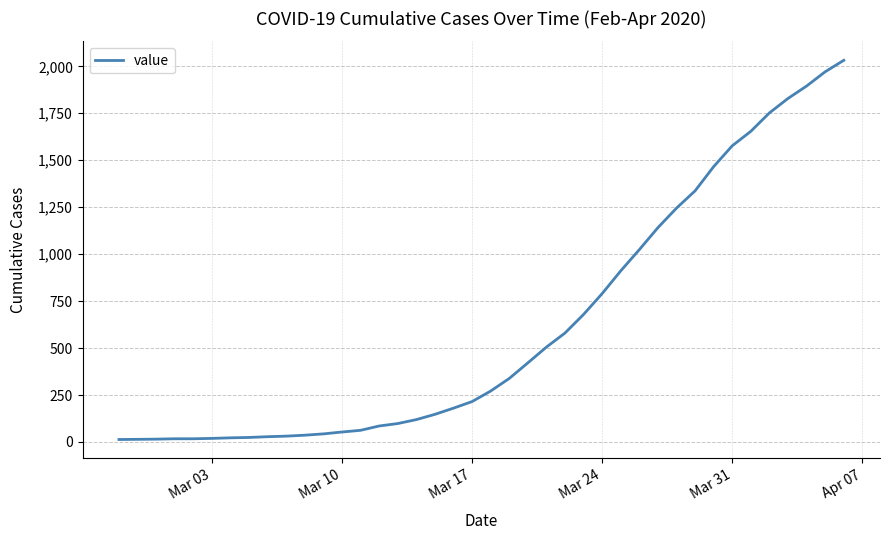

What is the difference between the maximum and minimum values?

2019